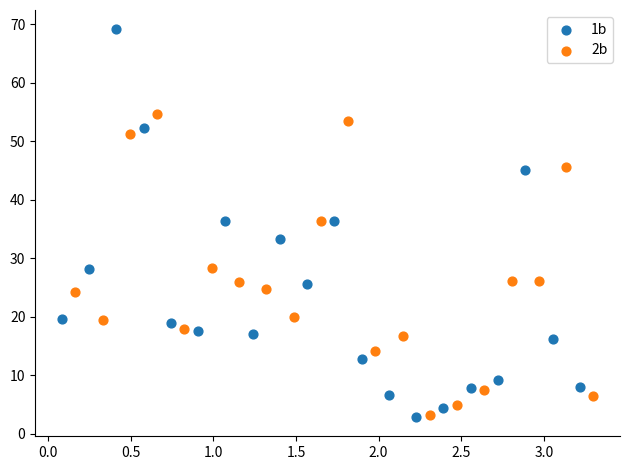

Which series reaches the maximum Y coordinate?

1b